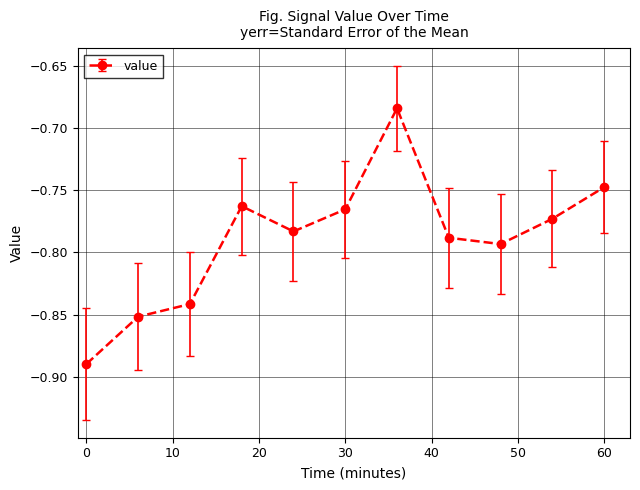

How many interior local peaks (higher than both neighbors) does the data have?

2